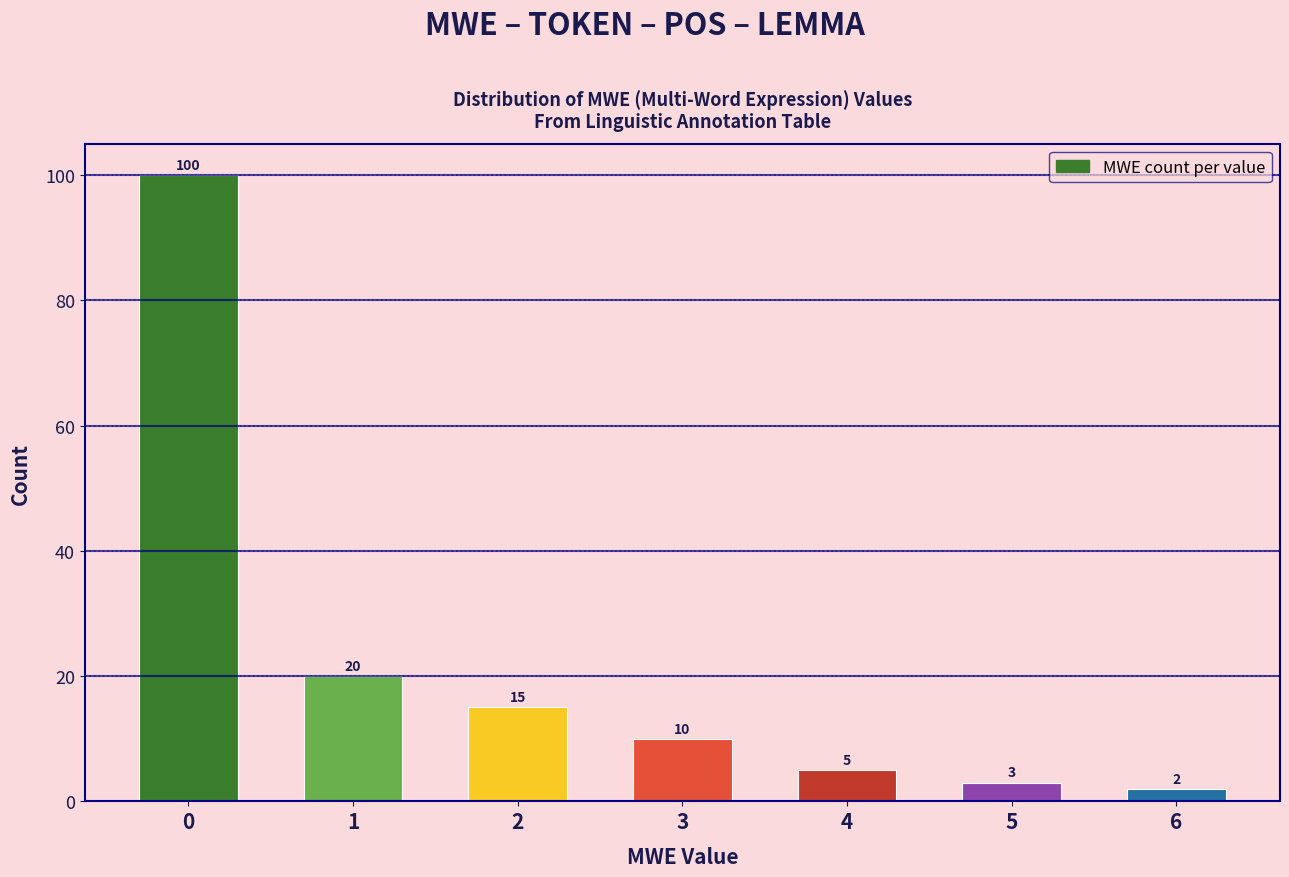

Reading left to right, extract all data points from this chart.

100	20	15	10	5	3	2